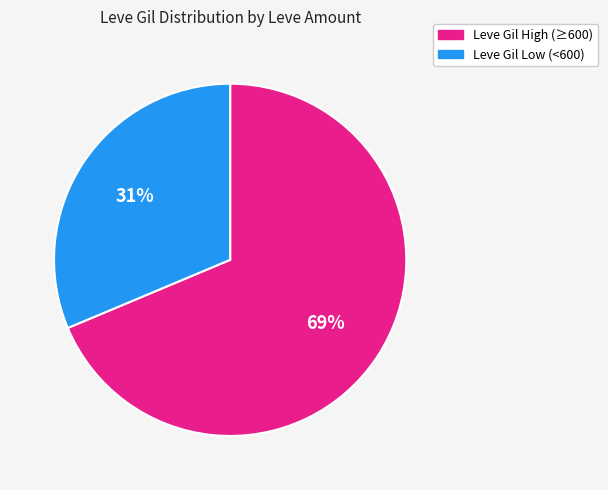

Is there a majority slice in this chart?

Yes